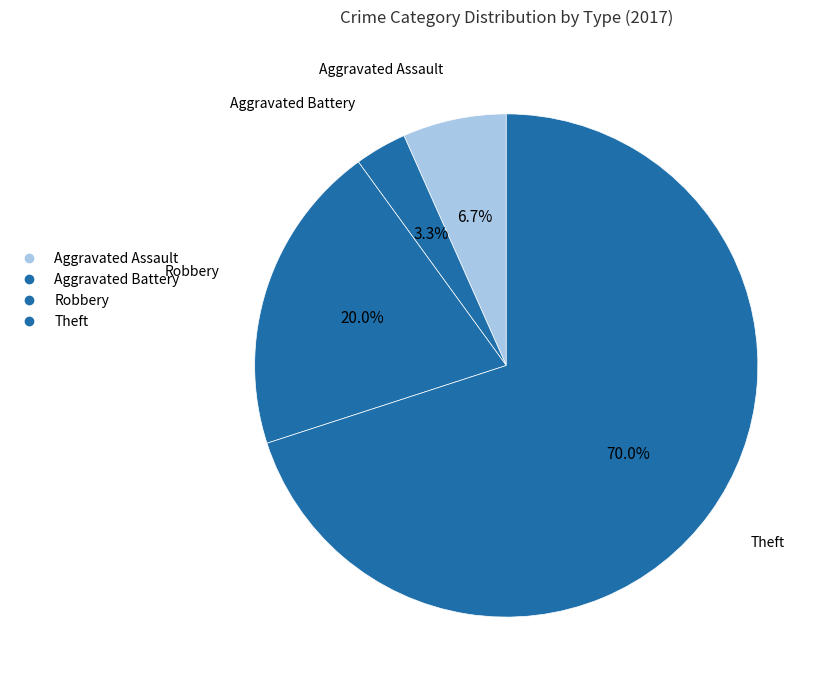

Count the number of slices in the pie.

4